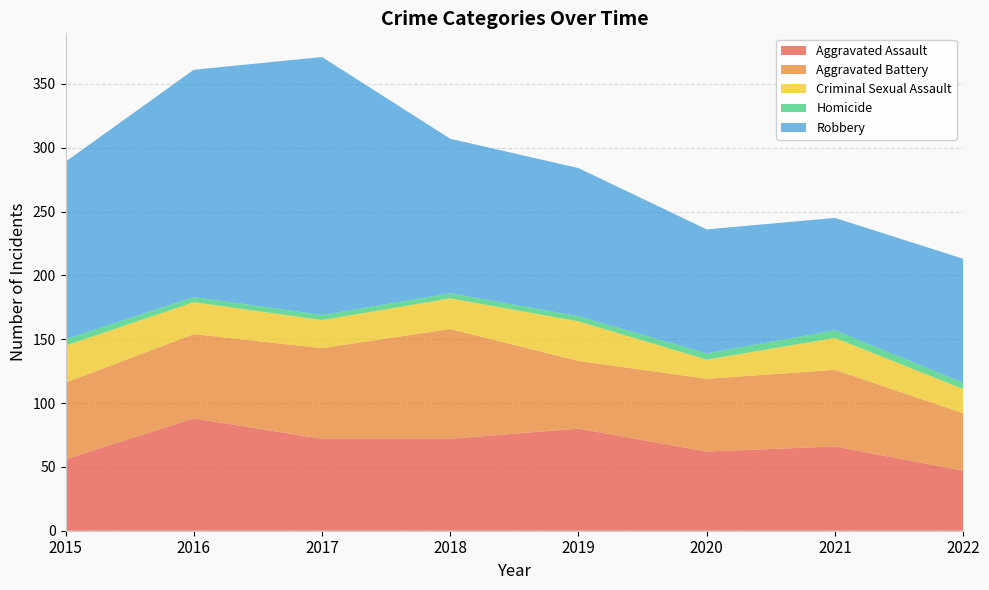

Reading left to right, transcribe all the data shown in this chart.

Aggravated Assault: 2015=56	2016=88	2017=72	2018=72	2019=80	2020=62	2021=66	2022=47
Aggravated Battery: 2015=60	2016=66	2017=71	2018=86	2019=53	2020=57	2021=60	2022=45
Criminal Sexual Assault: 2015=29	2016=25	2017=22	2018=24	2019=31	2020=15	2021=25	2022=19
Homicide: 2015=5	2016=4	2017=4	2018=4	2019=4	2020=5	2021=6	2022=5
Robbery: 2015=139	2016=178	2017=202	2018=121	2019=116	2020=97	2021=88	2022=97